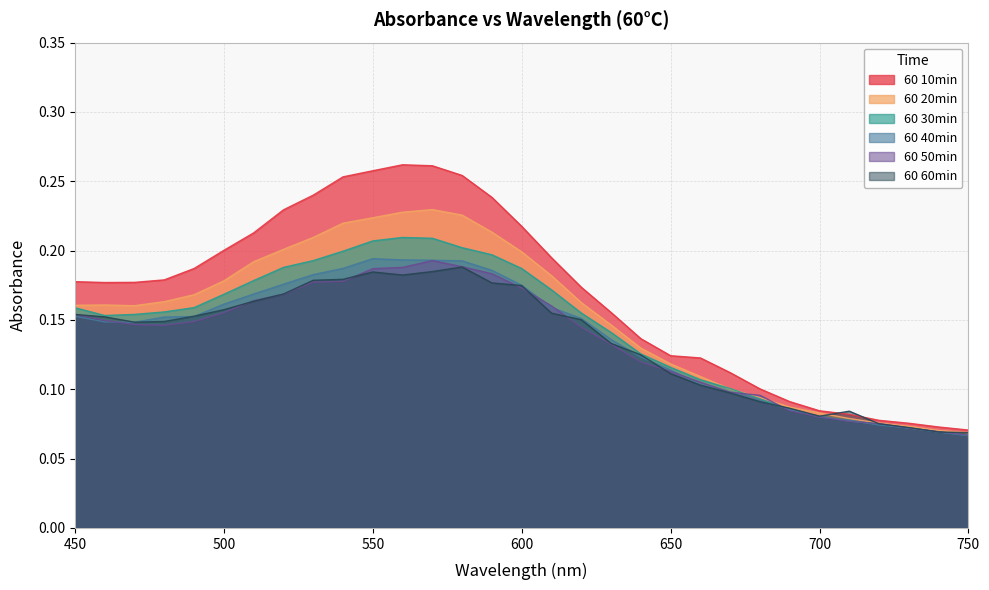

What is the sum of the 60 10min values at 630 and 710?

0.2